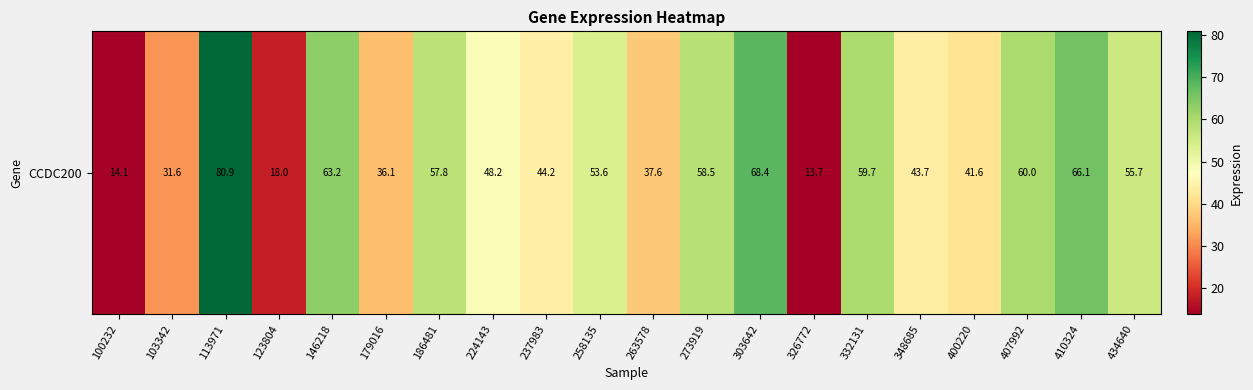

Rank the categories by value from lowest to highest.

326772, 100232, 123804, 103342, 179016, 263578, 400220, 348685, 237983, 224143, 258135, 434640, 186481, 273919, 332131, 407992, 146218, 410324, 303642, 113971